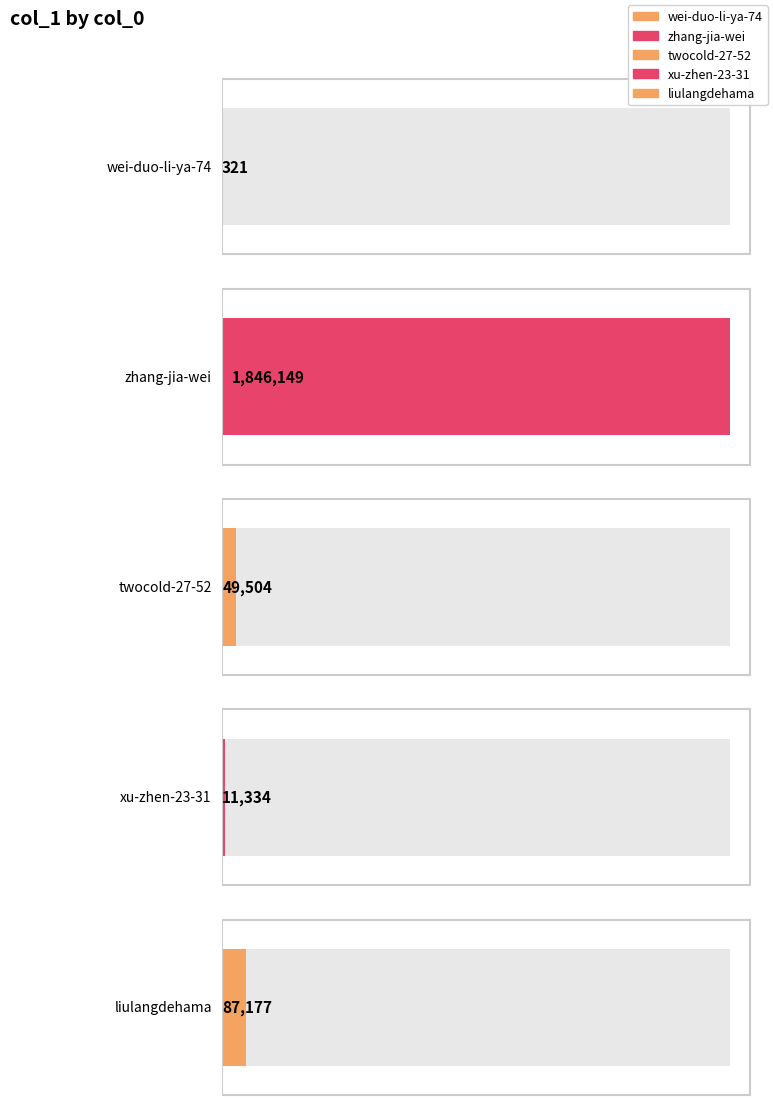

Reading left to right, what are all the values shown in this chart?

321	1846149	49504	11334	87177